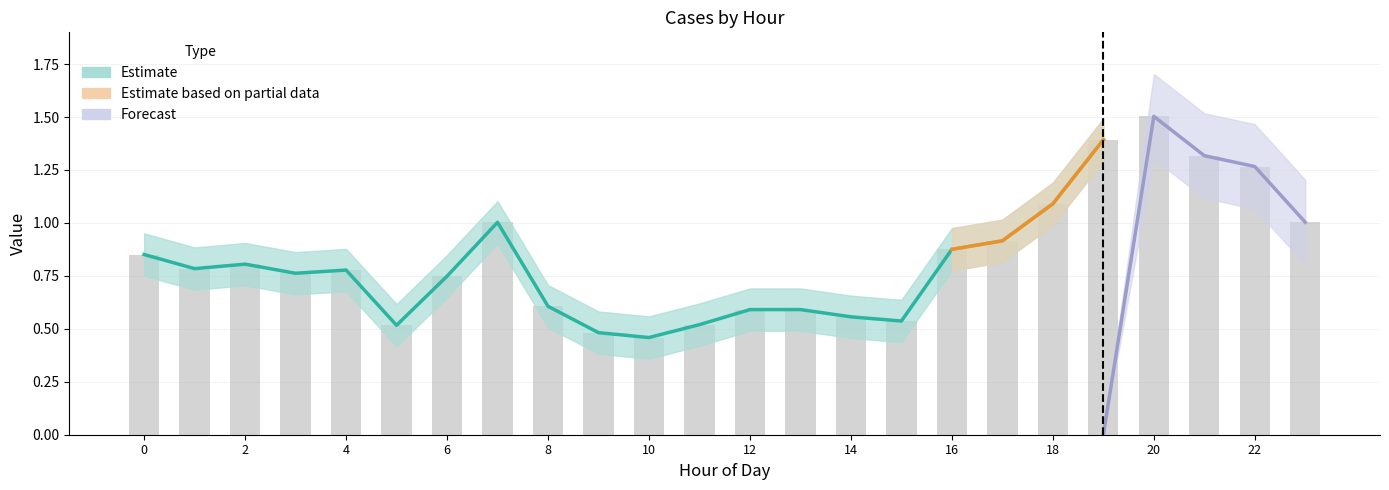

The Estimate_upper series shows 0.9 at 3. True or false?

True